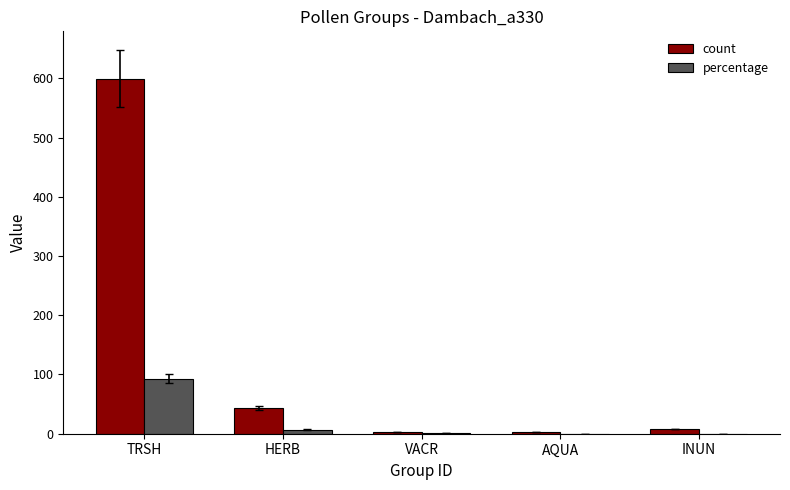

What value does the count series have at TRSH?

599.0